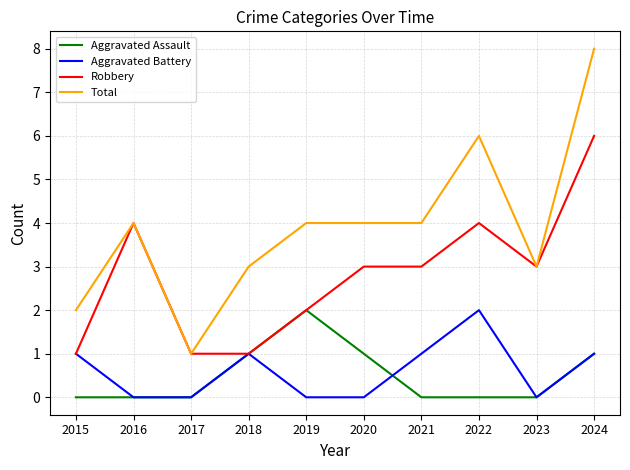

True or false: Aggravated Battery and Total cross at least once.

False